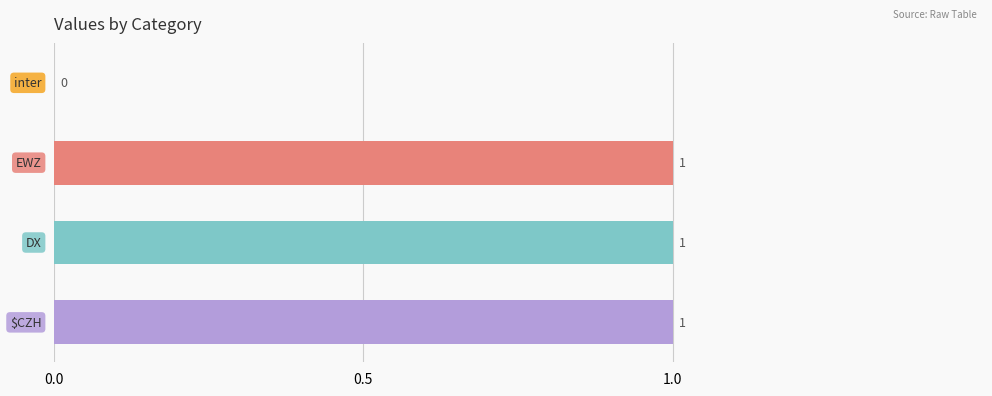

What is the sum of all values?

3